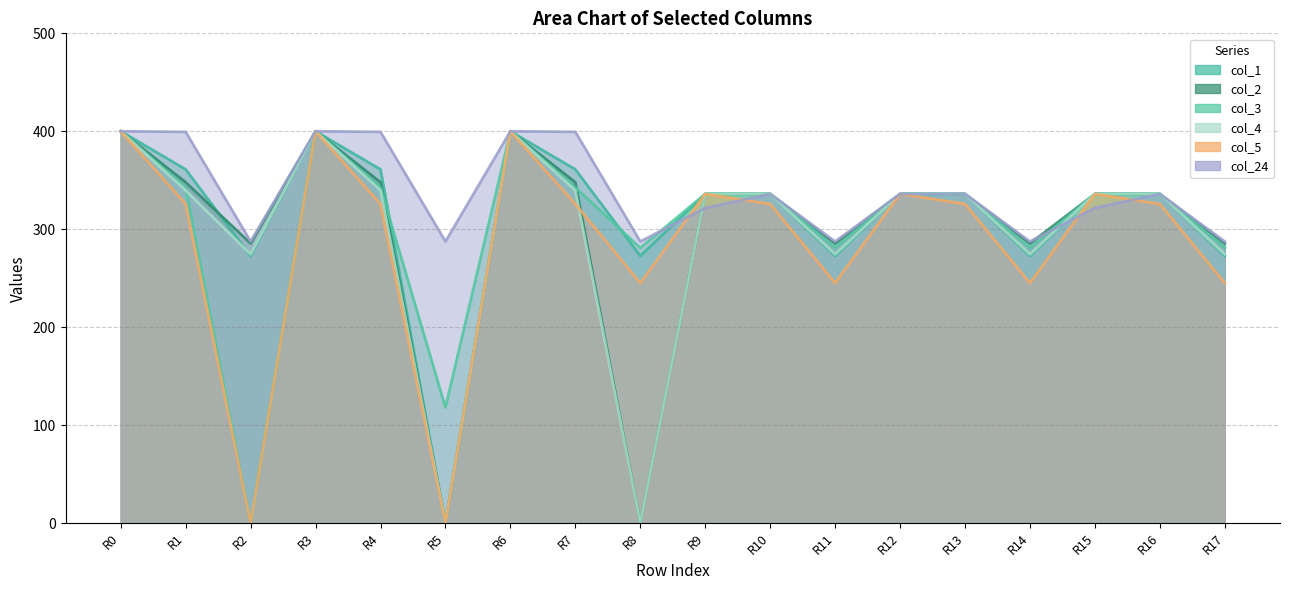

The col_5 series shows 245.0 at R14. True or false?

True